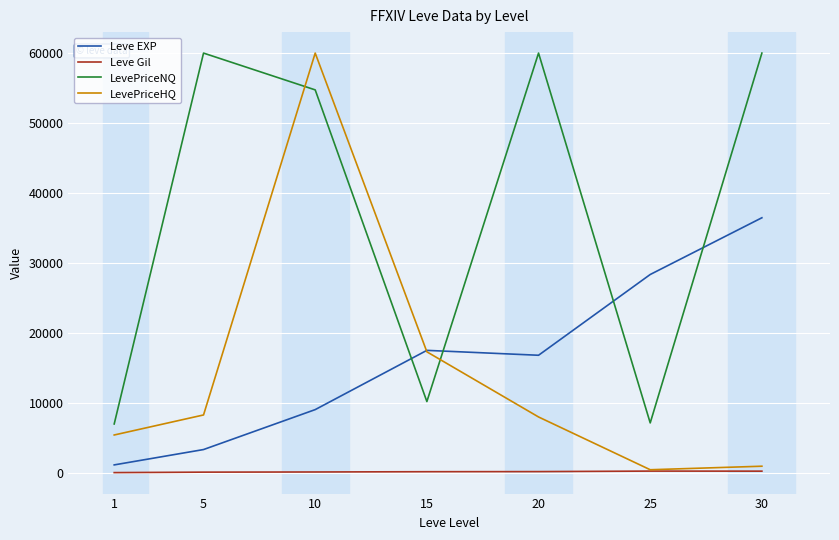

At which category does LevePriceHQ reach its first local valley?

25